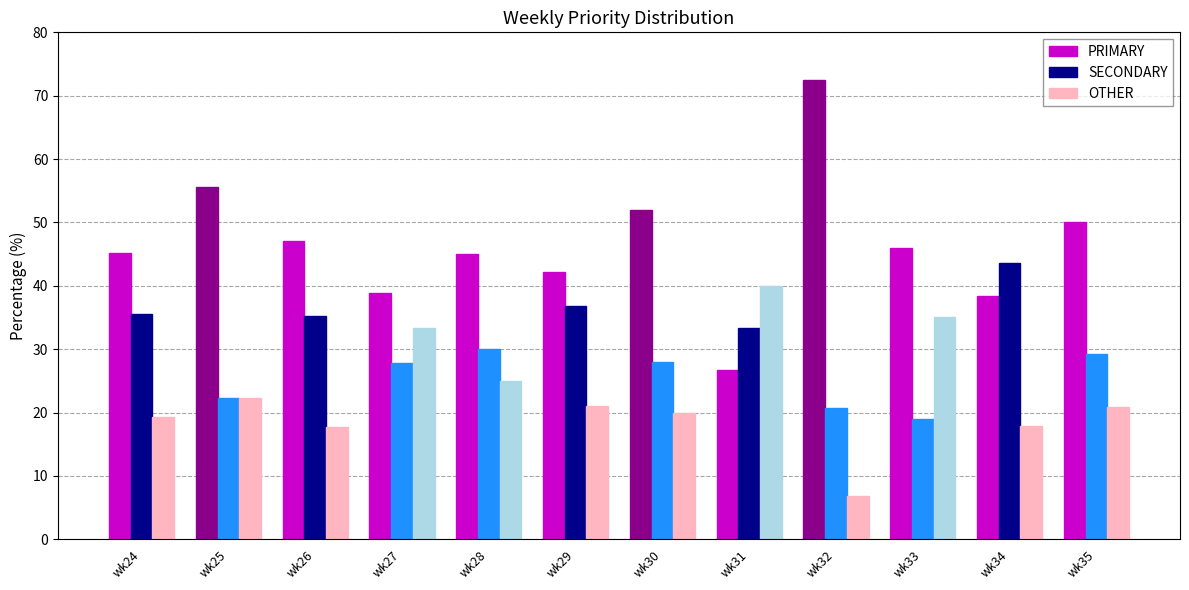

What is the total value across all series at wk31?

100.0